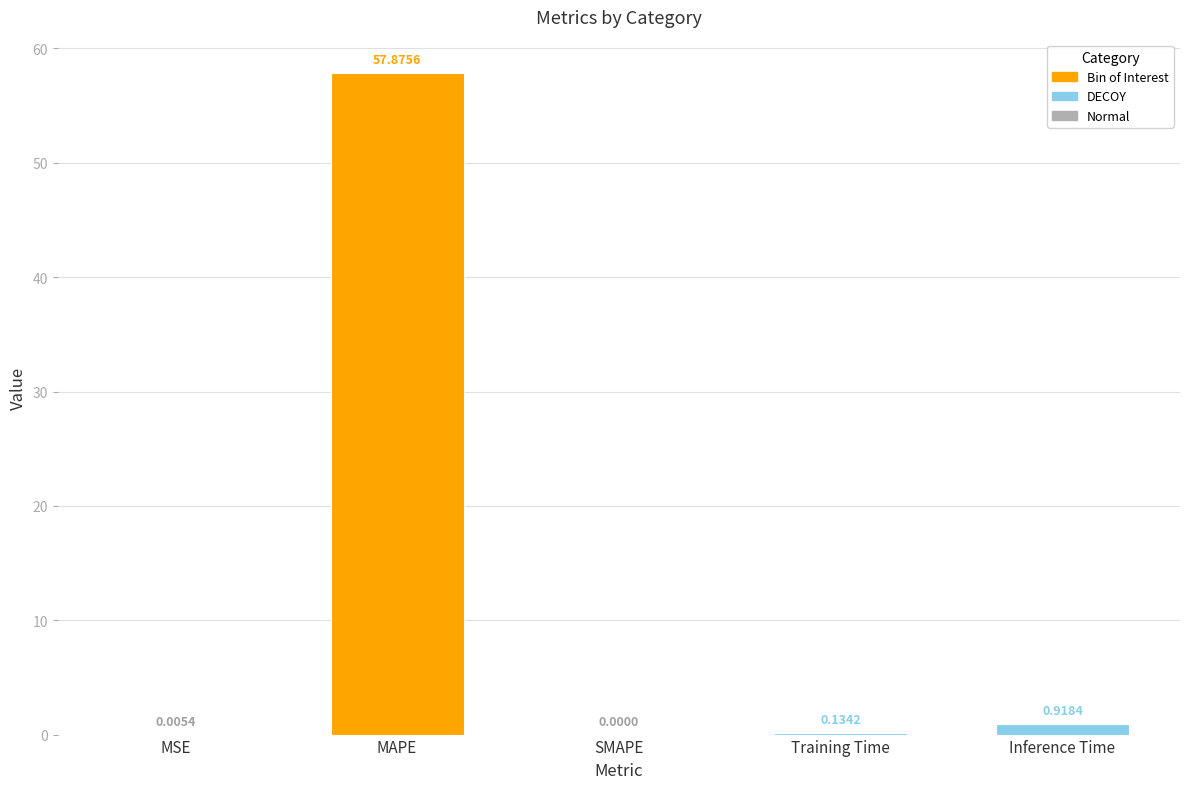

What is the difference between the maximum and minimum values?

57.9